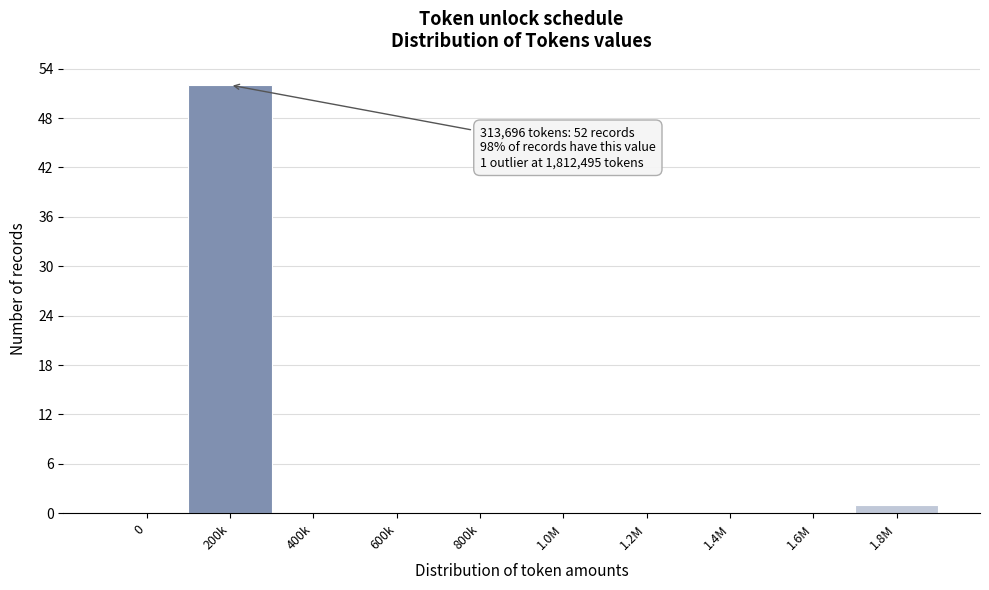

Reading left to right, extract all data points from this chart.

0=0	200k=52	400k=0	600k=0	800k=0	1.0M=0	1.2M=0	1.4M=0	1.6M=0	1.8M=1